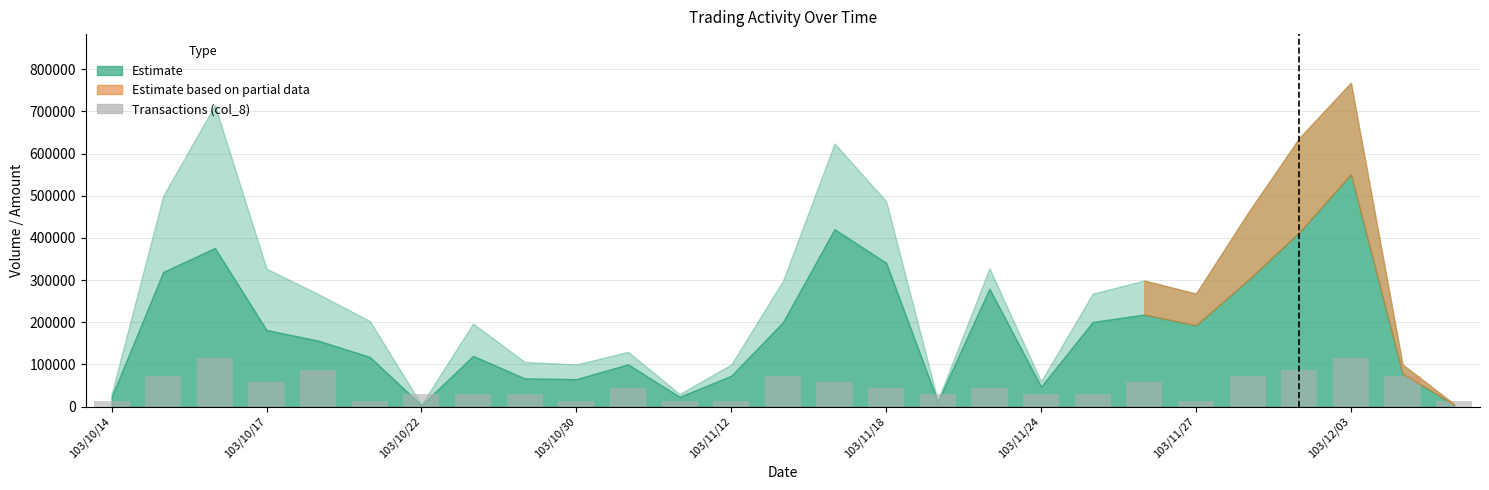

What is the greatest value displayed?

115200